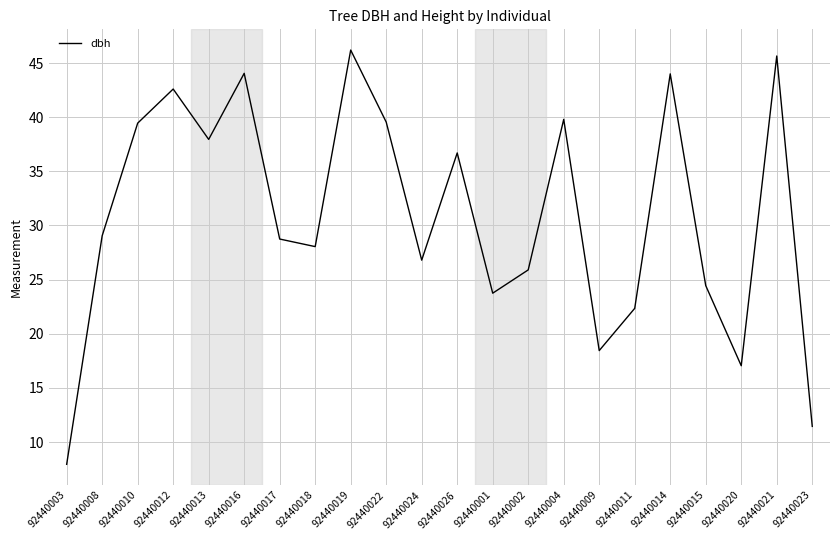

What position from the left is 92440026?

12